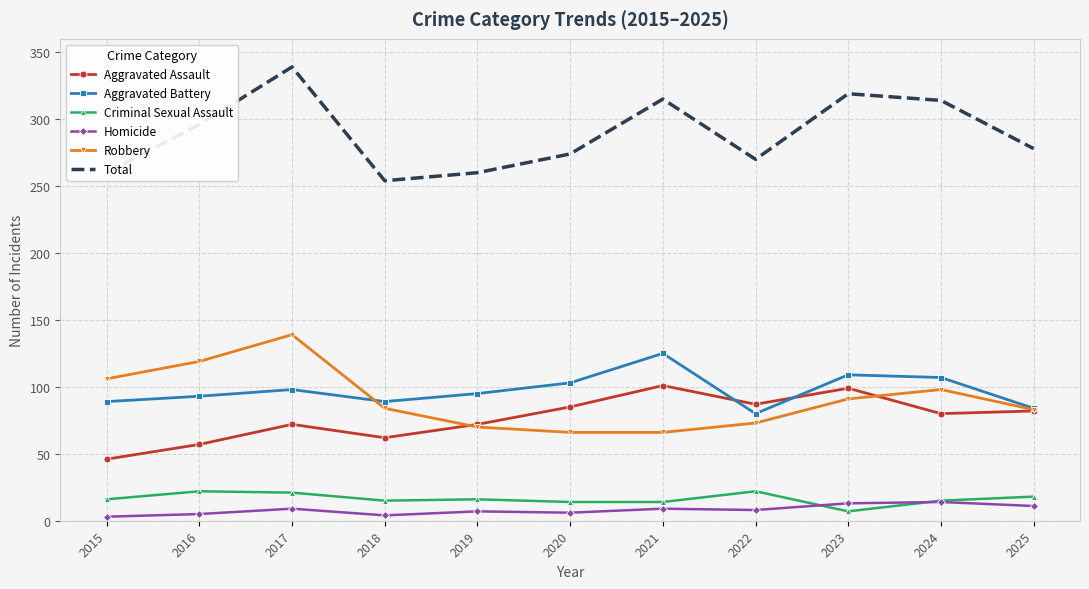

Which label corresponds to the largest value in the chart?

2017